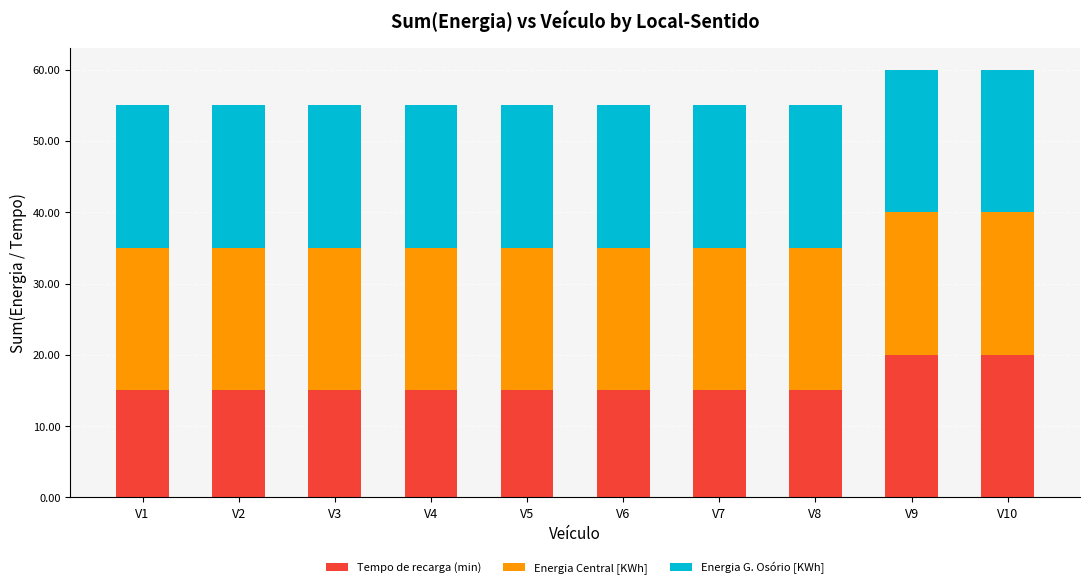

What is the total value across all series at V6?

55.0